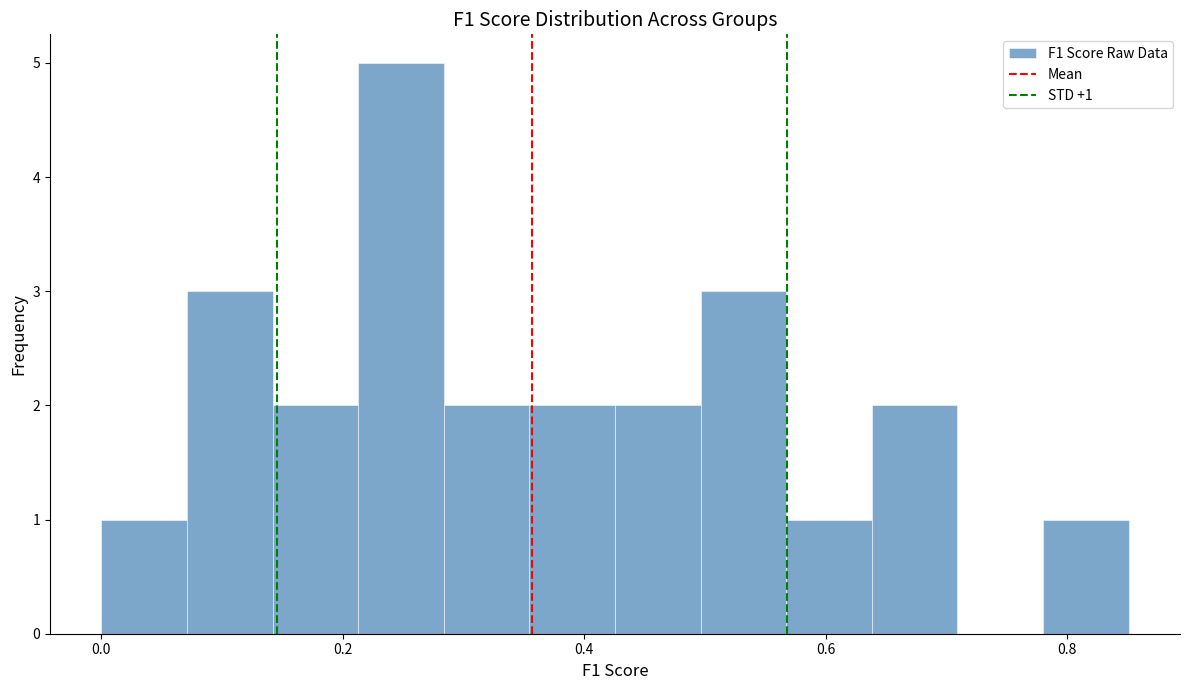

Read against the x-axis, roughly where is the centre of the tallest bar?

0.24